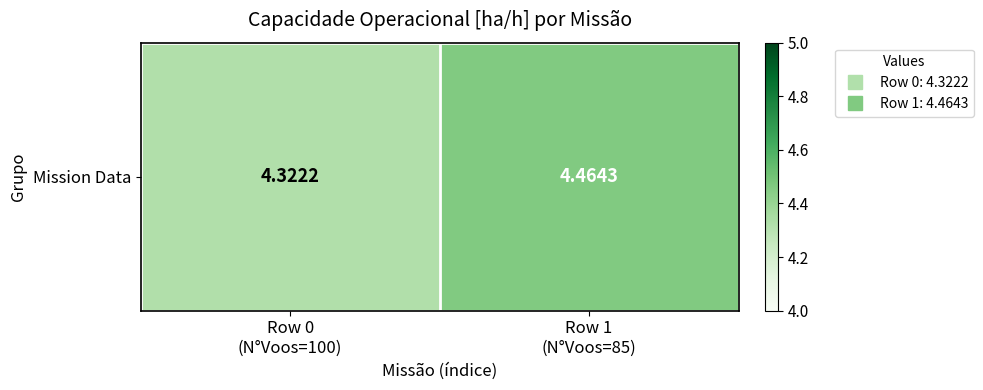

The chart shows a value of 4.3 at Row 0
(N°Voos=100). True or false?

True